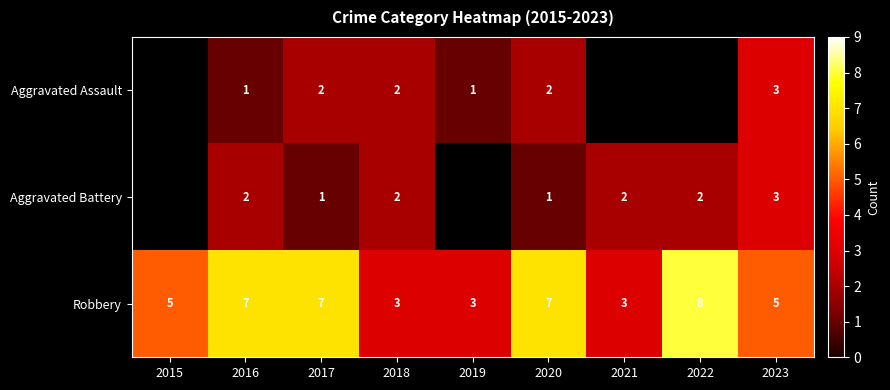

Rank the series at 2016 from lowest to highest value.

Aggravated Assault, Aggravated Battery, Robbery